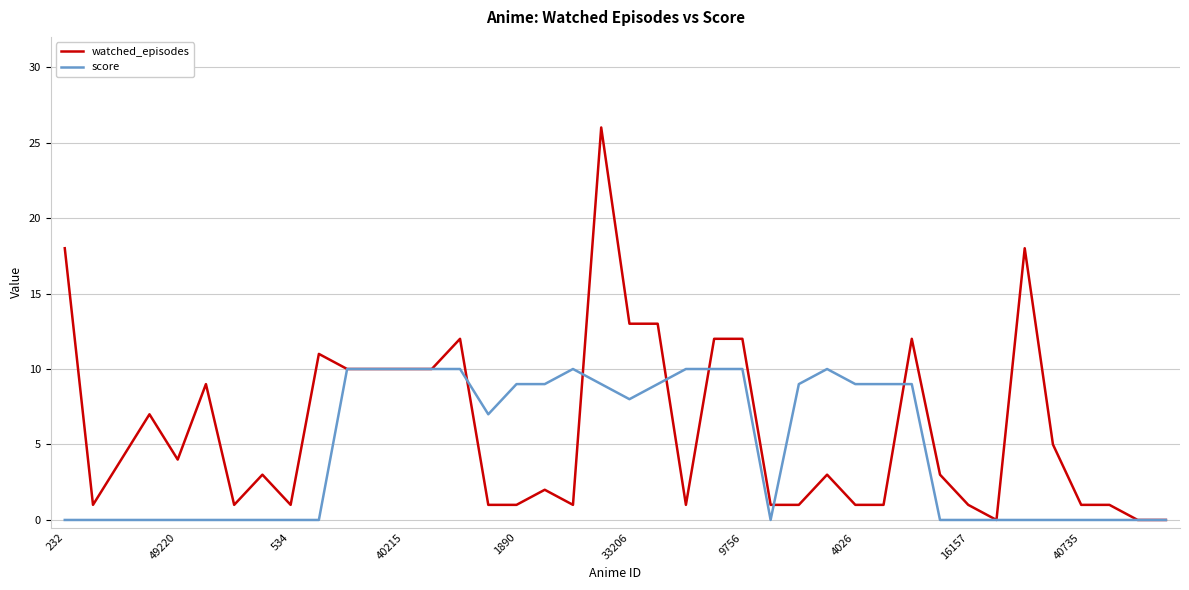

Which series has the largest total across all categories?

watched_episodes